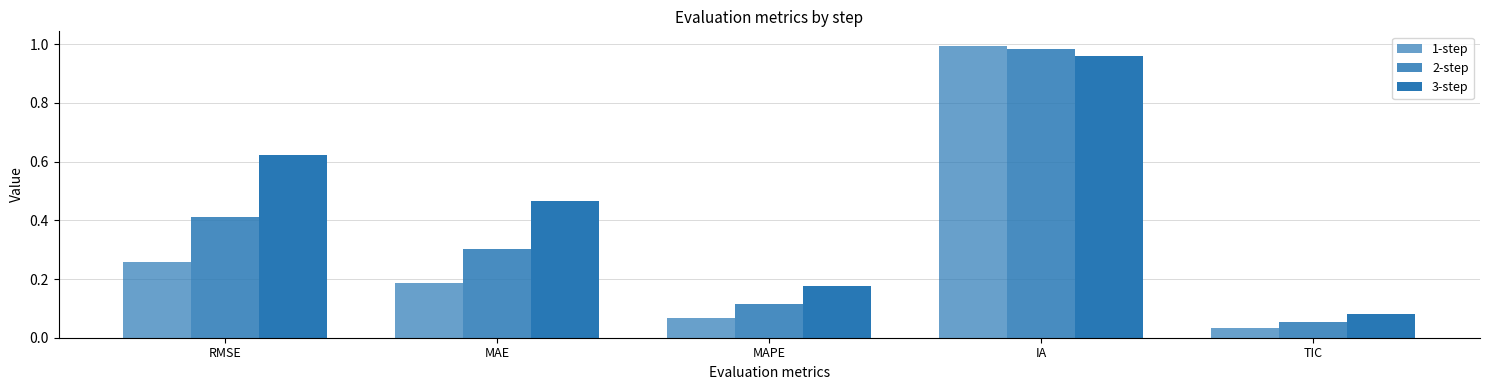

At which category does the chart reach its peak across all series?

IA